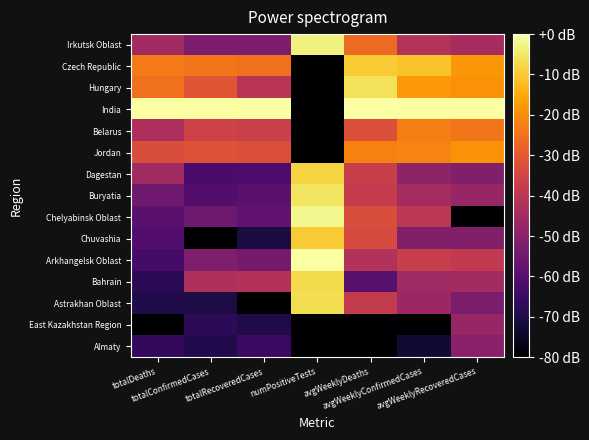

At which category is the sum across all series the highest?

avgWeeklyDeaths